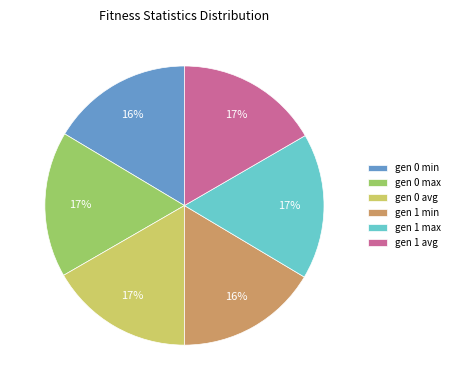

What percentage is the gen 1 avg slice, to the nearest percent?

17%